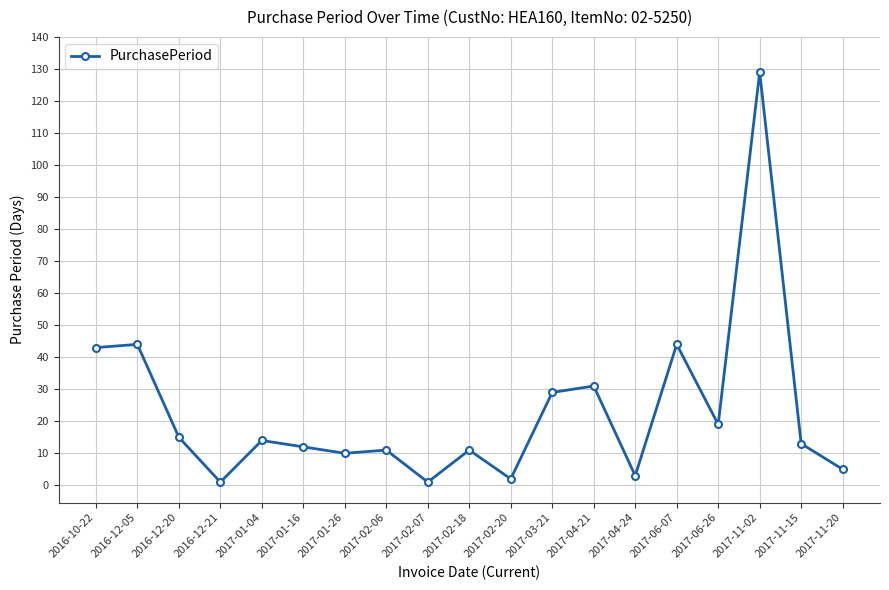

What is the change in value from 2016-12-21 to 2017-01-26?

+9